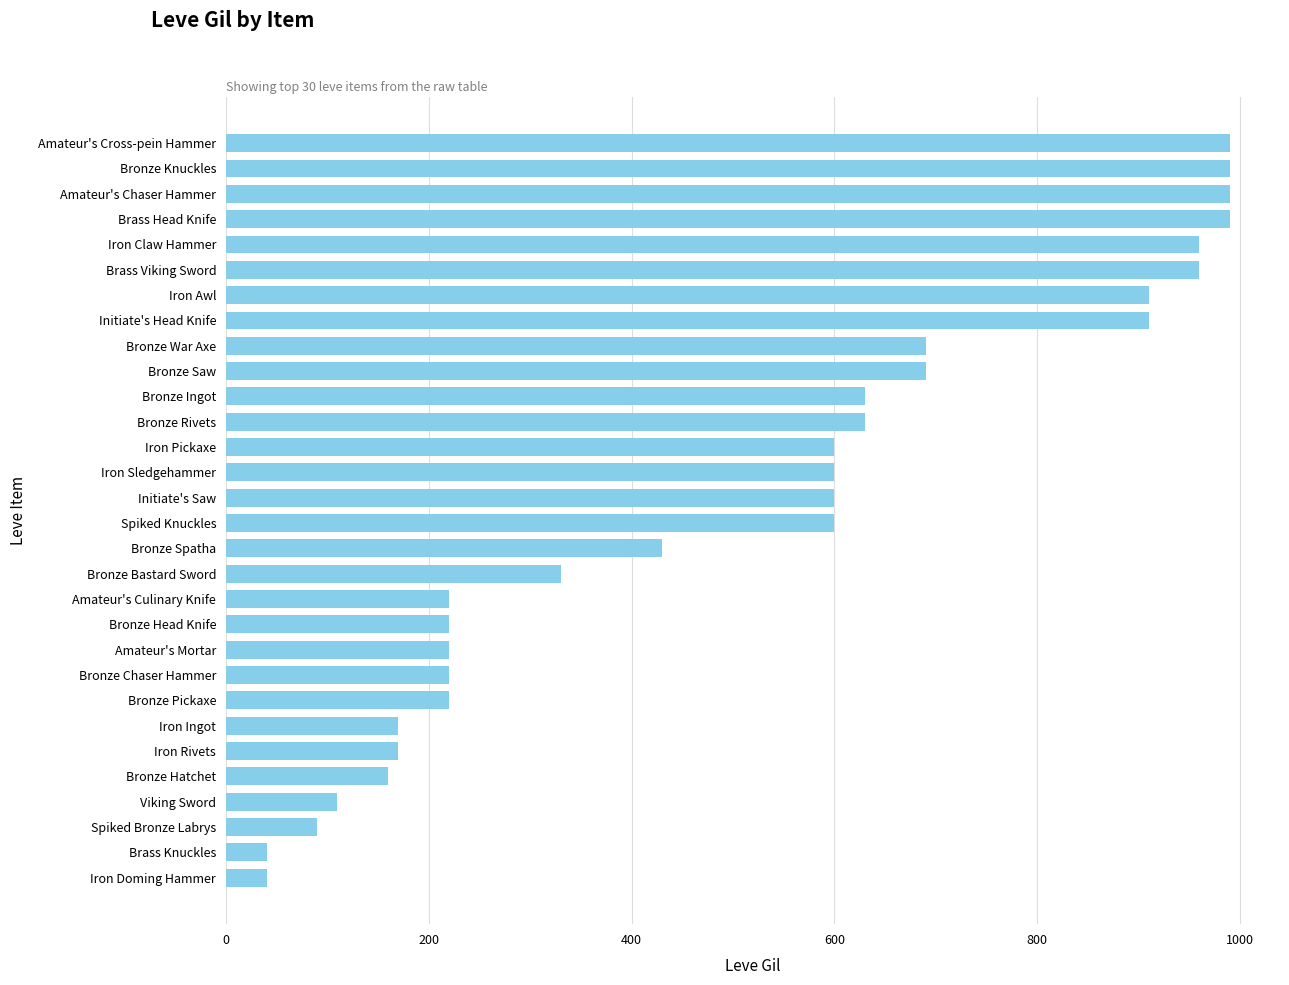

The chart shows a value of 376 at Iron Pickaxe. True or false?

False